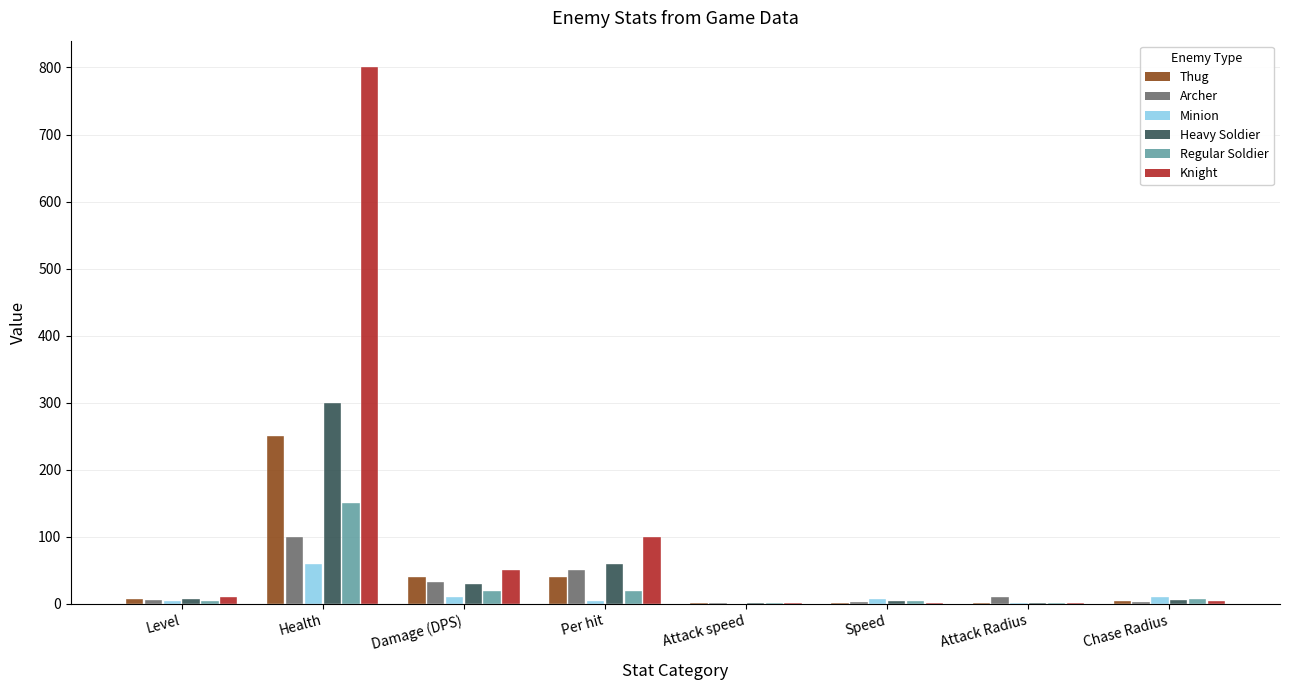

Are the bars grouped side by side (vs. stacked)?

Yes